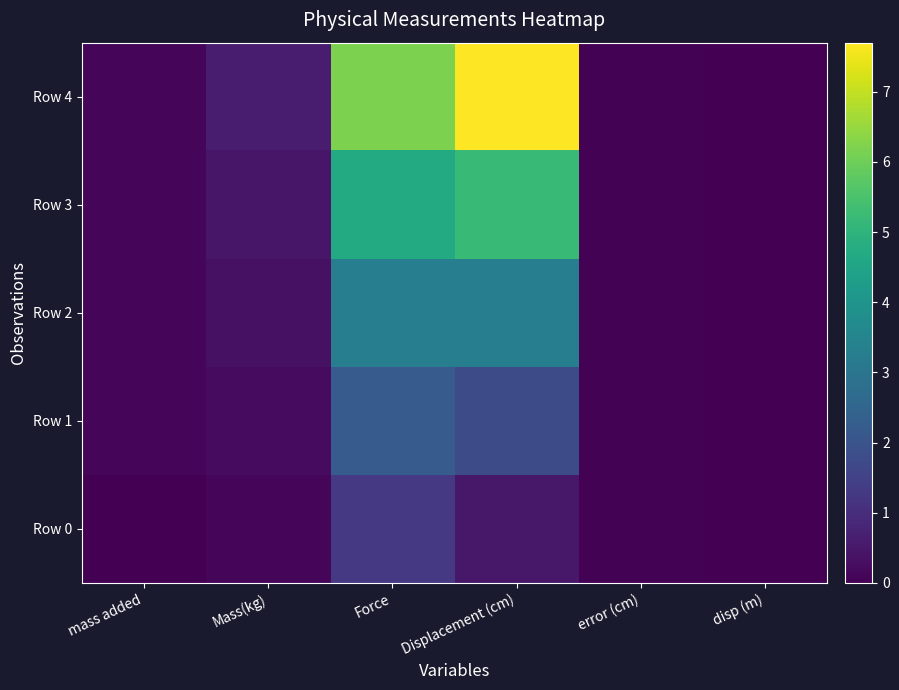

At which category is the sum across all series the highest?

Displacement (cm)